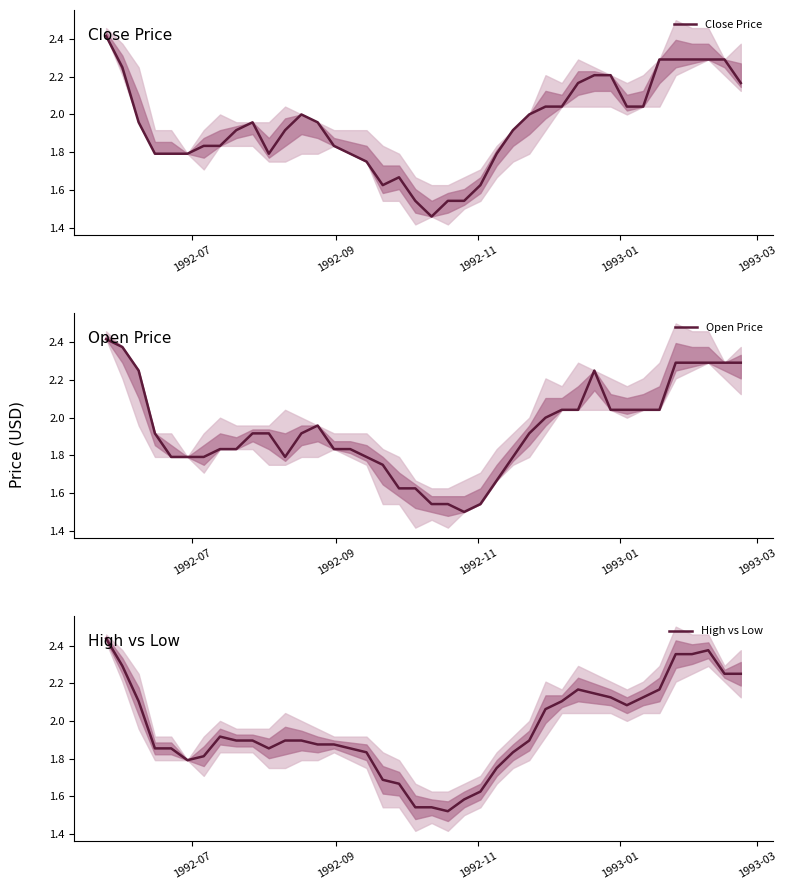

What is the lowest value of the High vs Low series?

1.5